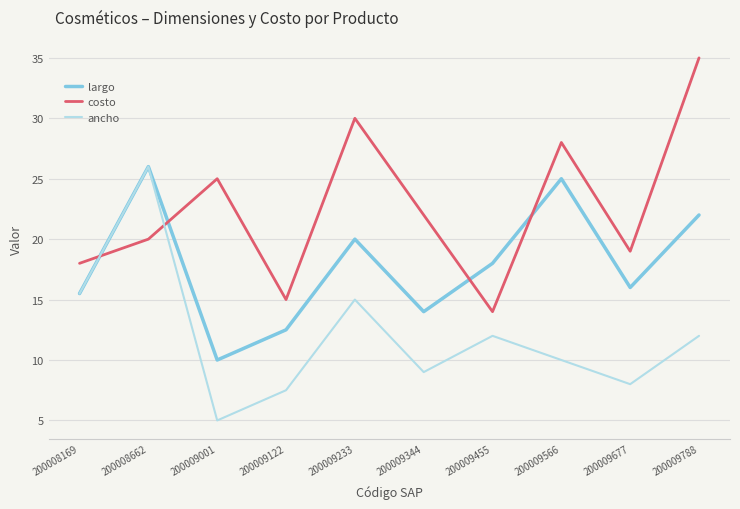

What is the difference between the maximum and second lowest values in the costo series?

20.0